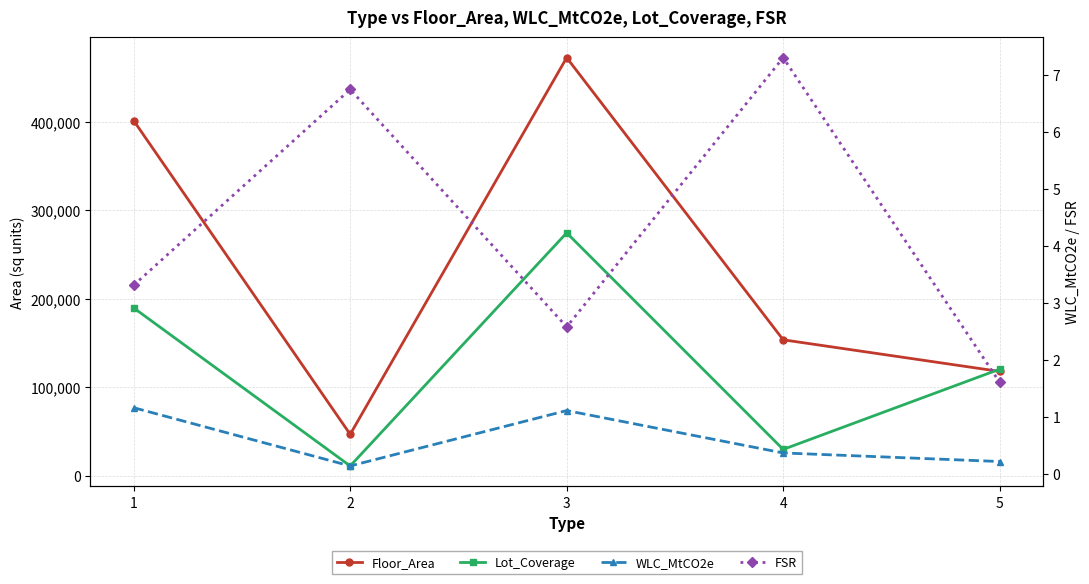

Does the chart have visible grid lines?

Yes